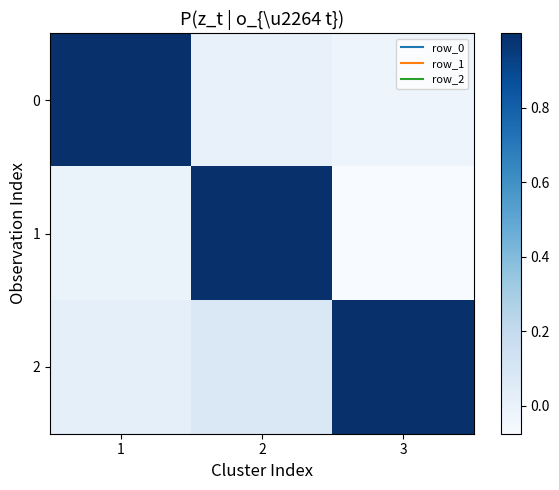

Which series has the widest spread of values?

1